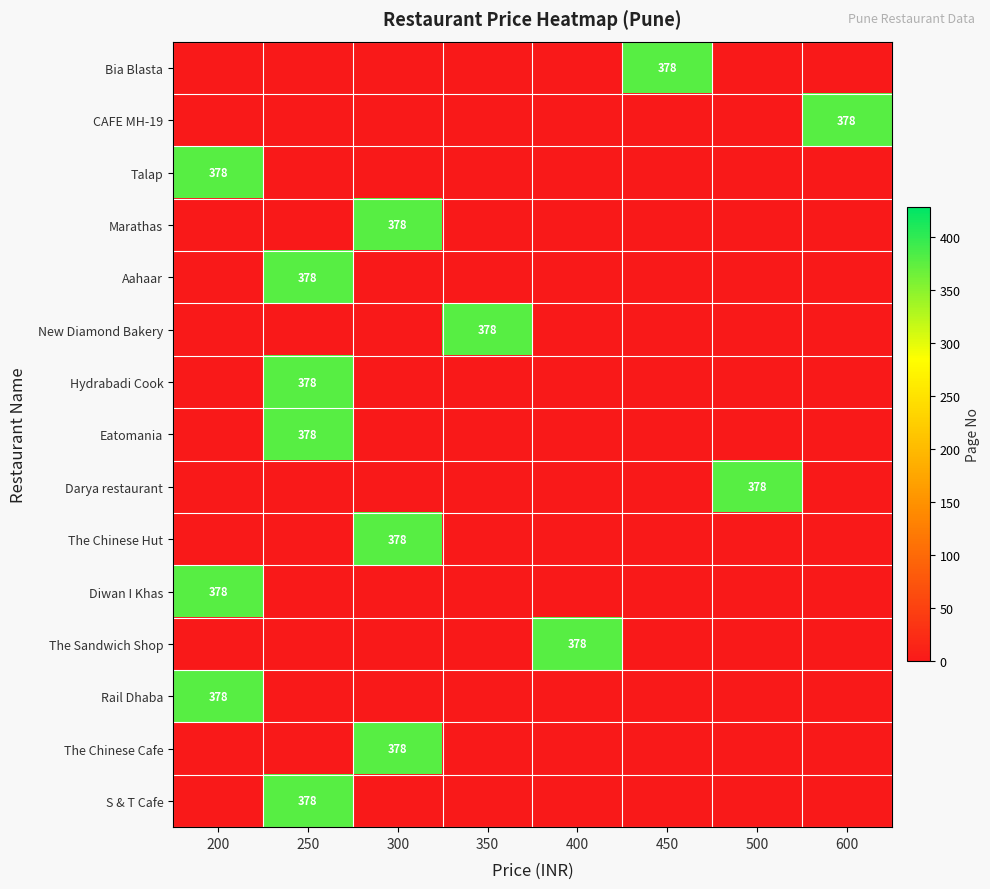

Is it true that CAFE MH-19 equals 515 at 600?

False